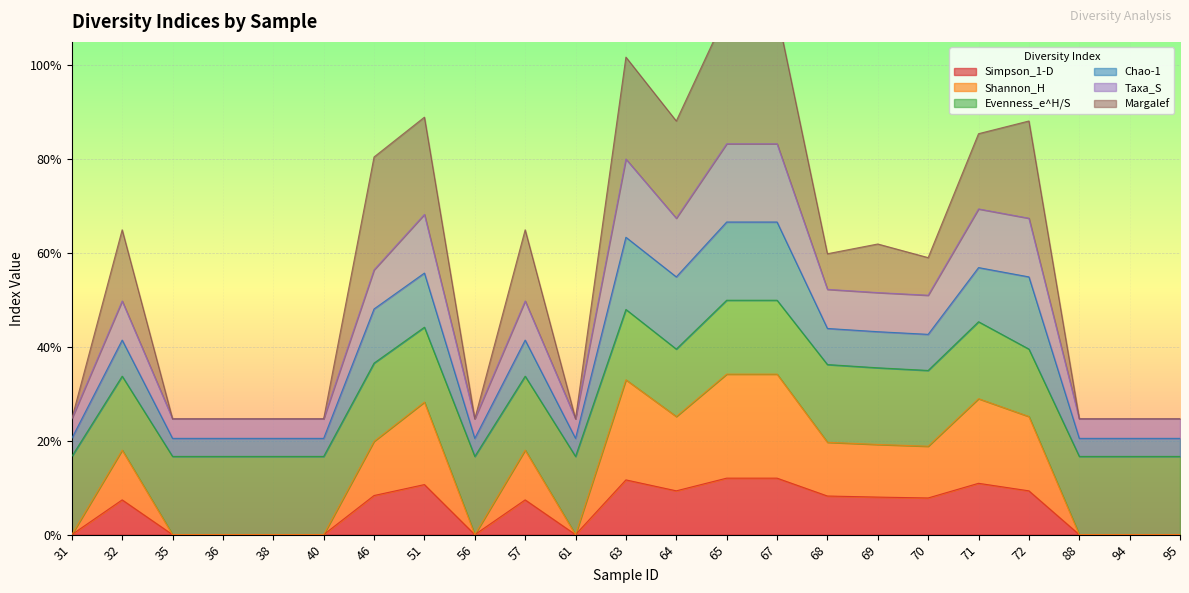

How many interior local valleys does the Simpson_1-D series have?

4